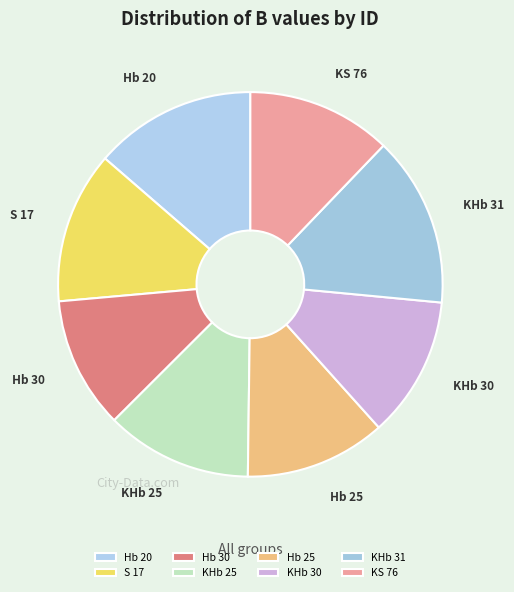

Count the number of slices in the pie.

8